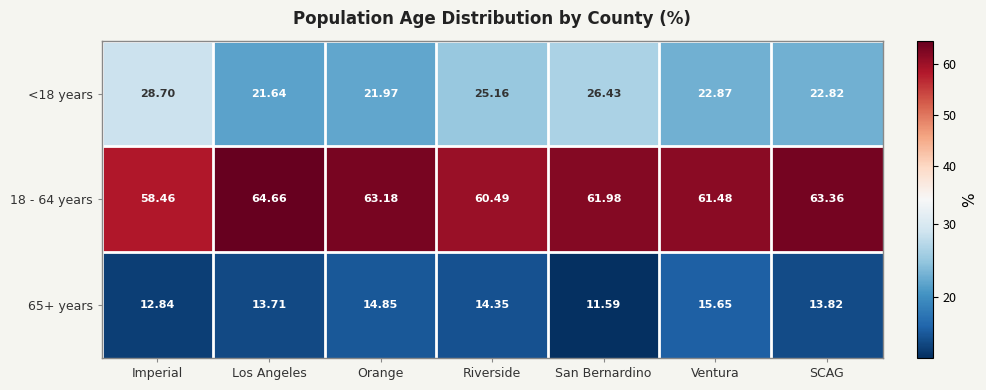

Which category has the lowest value in the 18 - 64 years series?

Imperial